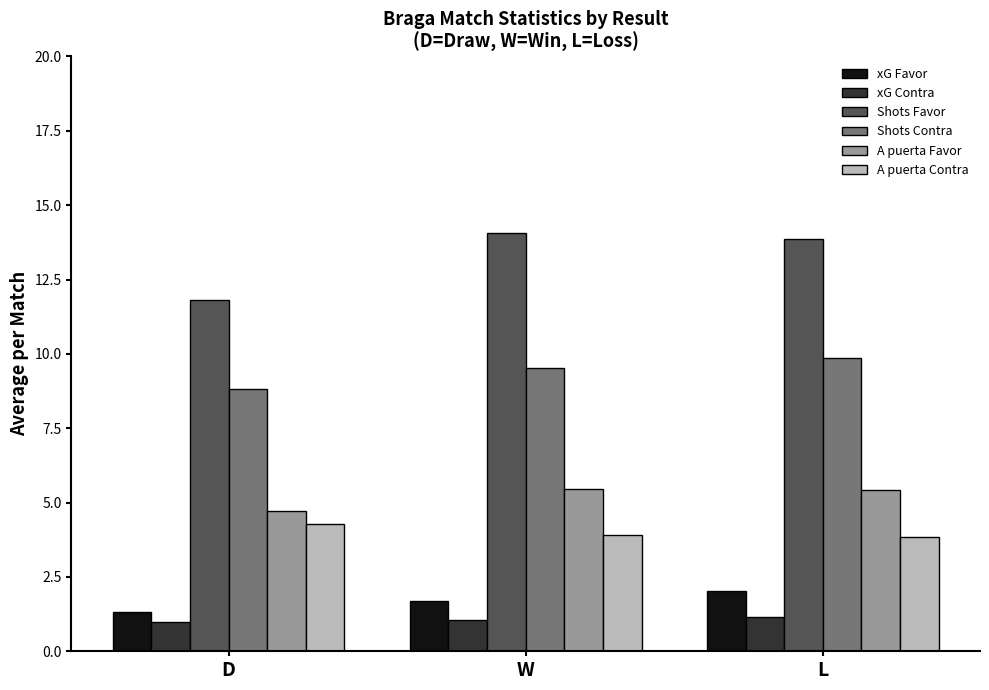

What is the minimum value for Shots Favor?

11.8